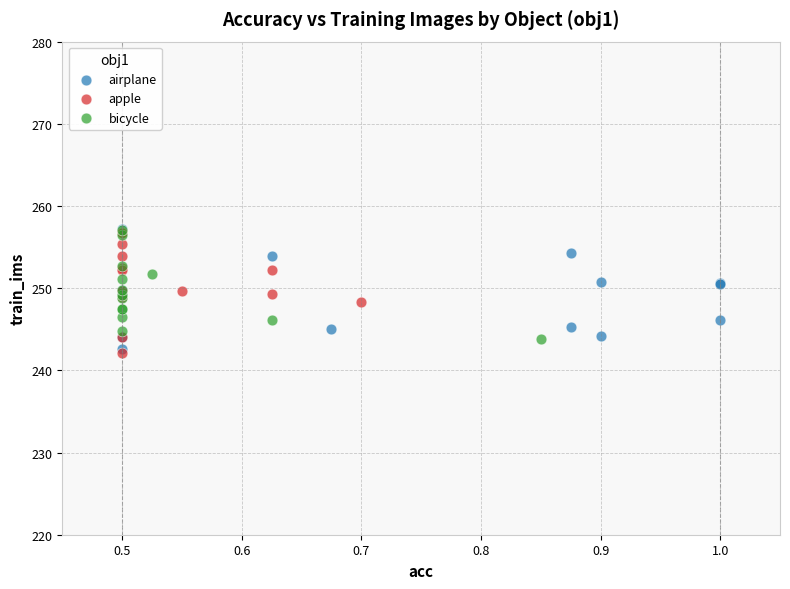

What are all the series names shown in the legend?

airplane, apple, bicycle